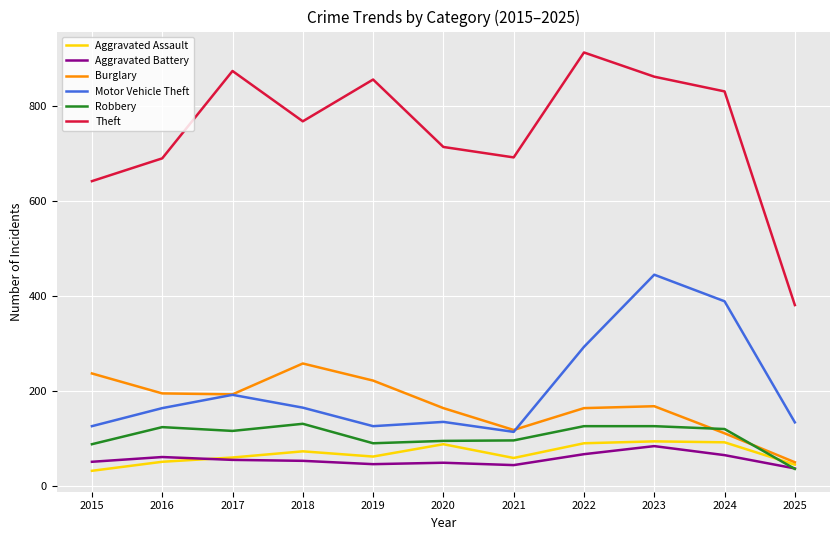

What is the sum of all Aggravated Assault values?

735